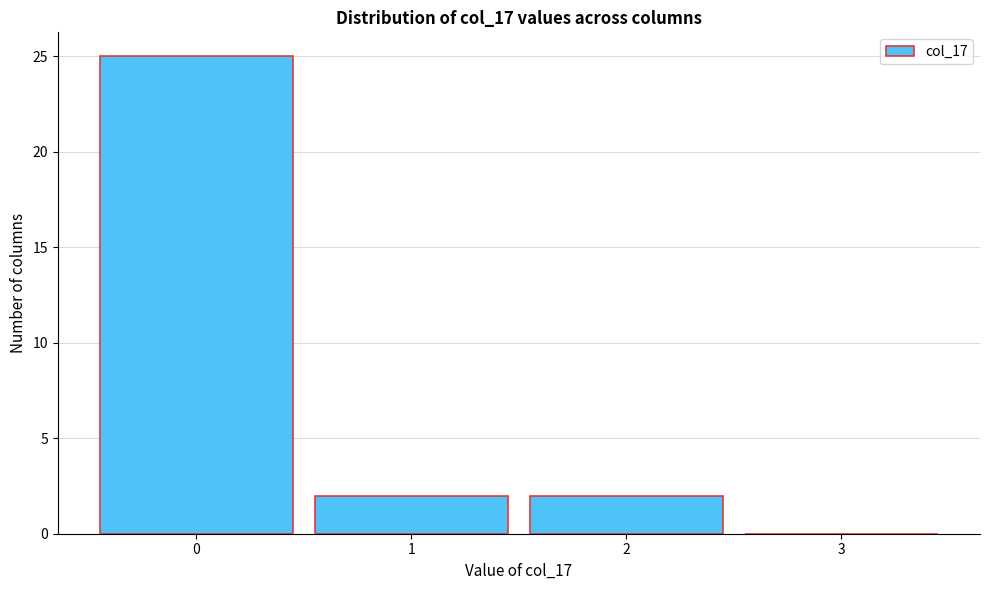

Reading left to right, transcribe this chart: for each bar, give the range it covers on the x-axis and its height. The values are not printed on the chart, so give them approximately, as read against the axis.

-0.5 to 0.5: 25
0.5 to 1.5: 2
1.5 to 2.5: 2
2.5 to 3.5: 0